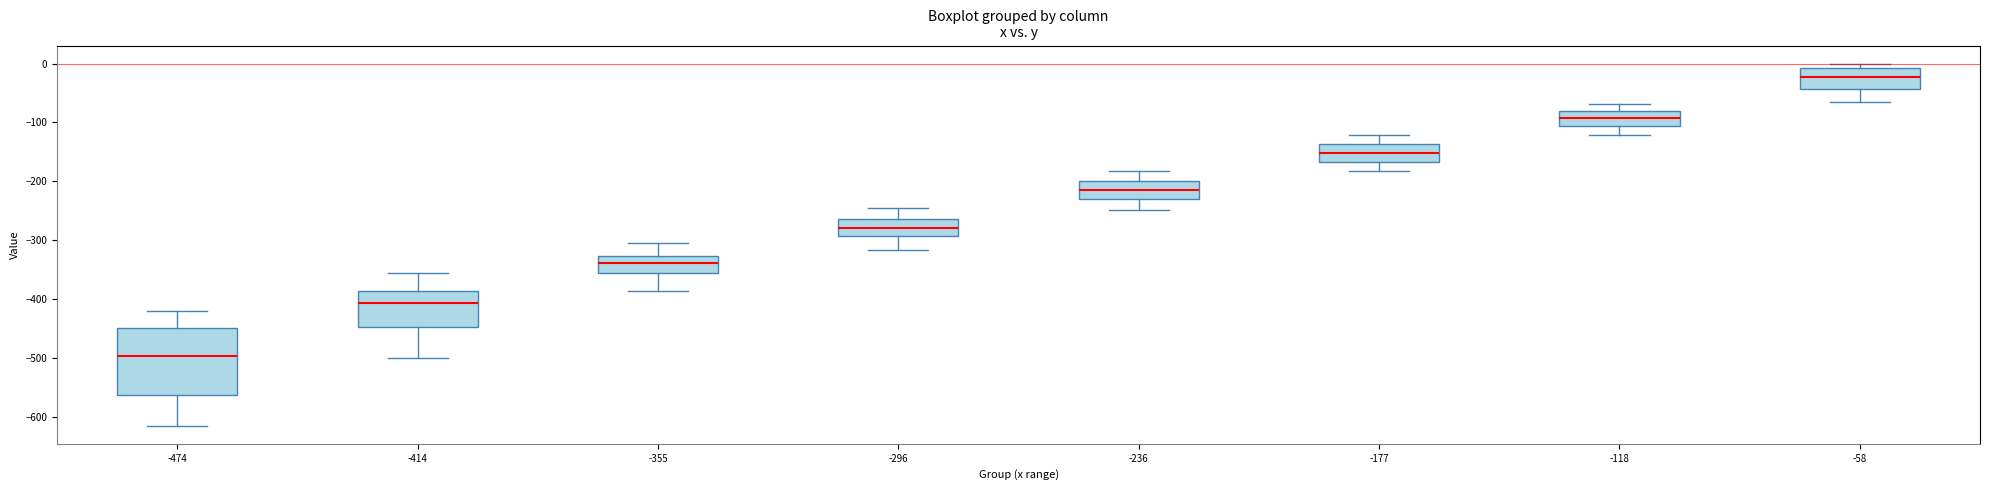

Which box is the tallest, from its lower edge to its upper edge?

-474